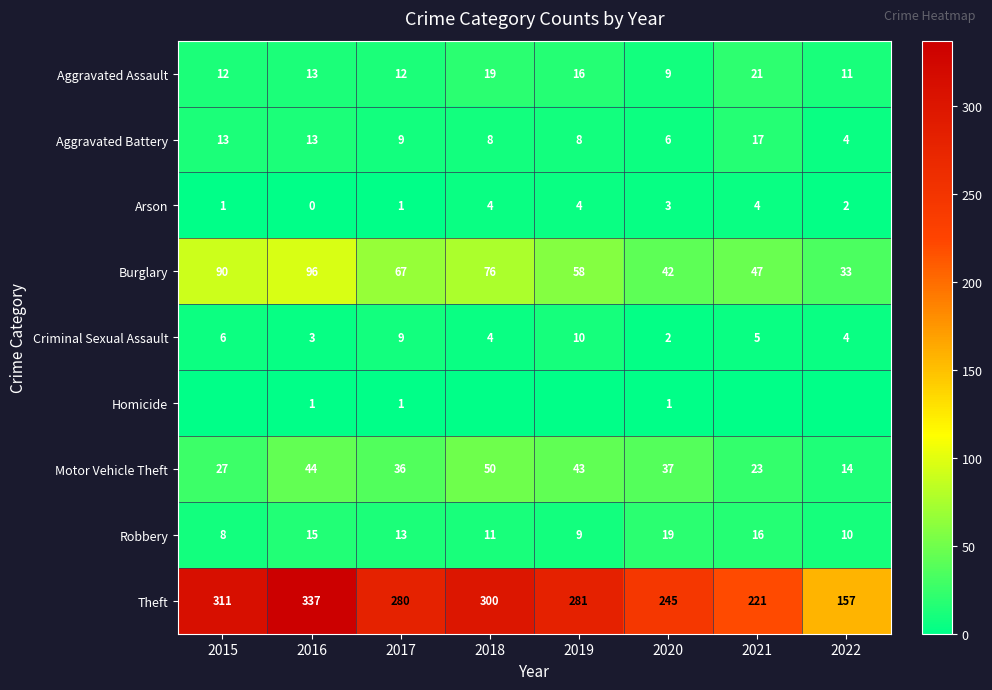

How many values in the Aggravated Assault series are below 13?

4